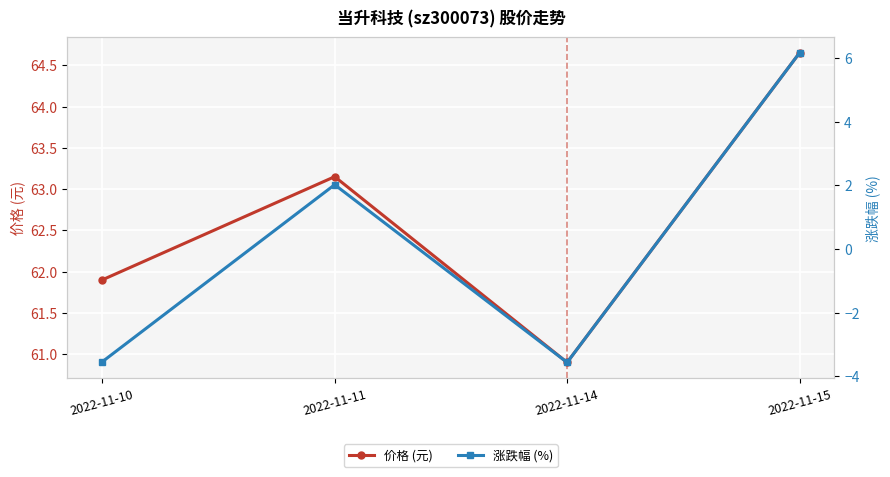

True or false: 涨跌幅 (%) and 价格 (元) cross at least once.

False